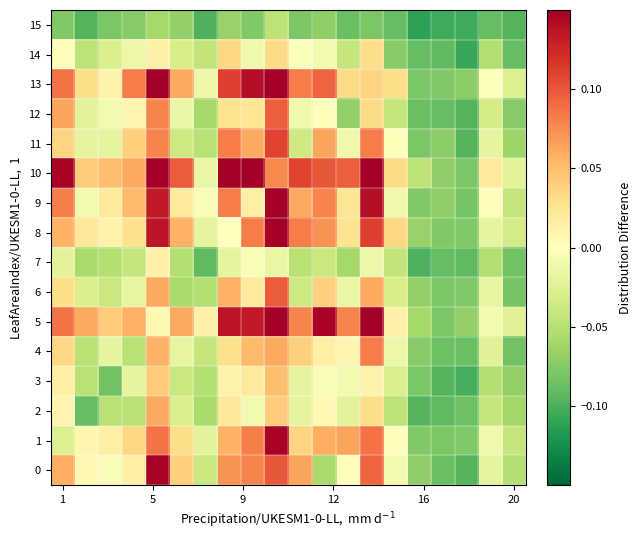

At how many categories does at least one series exceed 0?

16